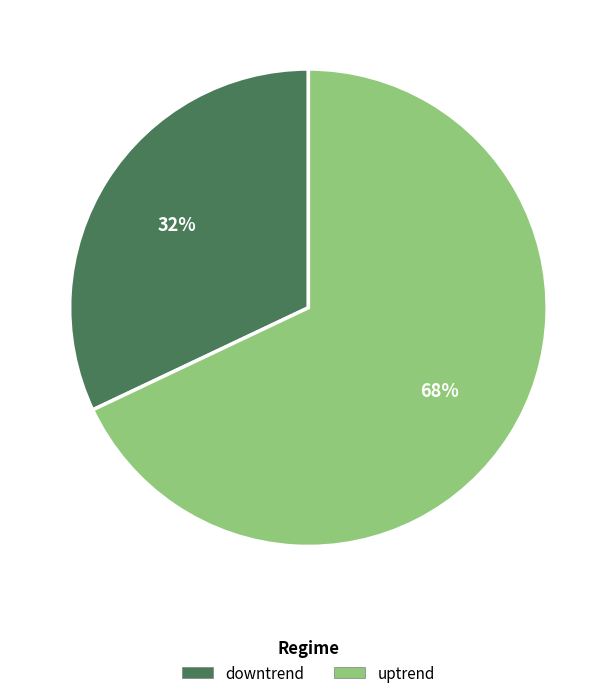

Combined, do downtrend and uptrend account for over 50%?

Yes